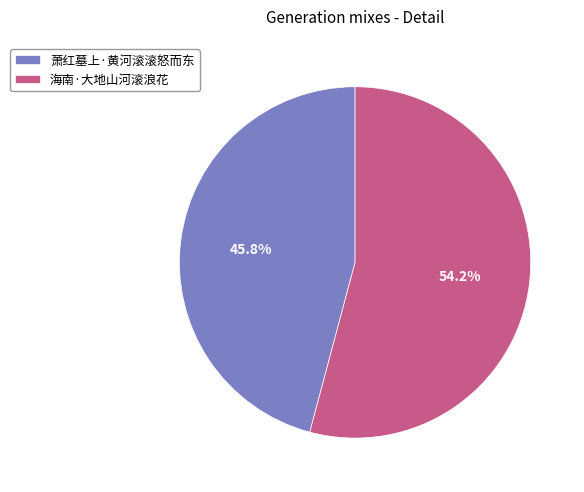

What percentage is the 海南·大地山河滚浪花 slice, to the nearest percent?

54%